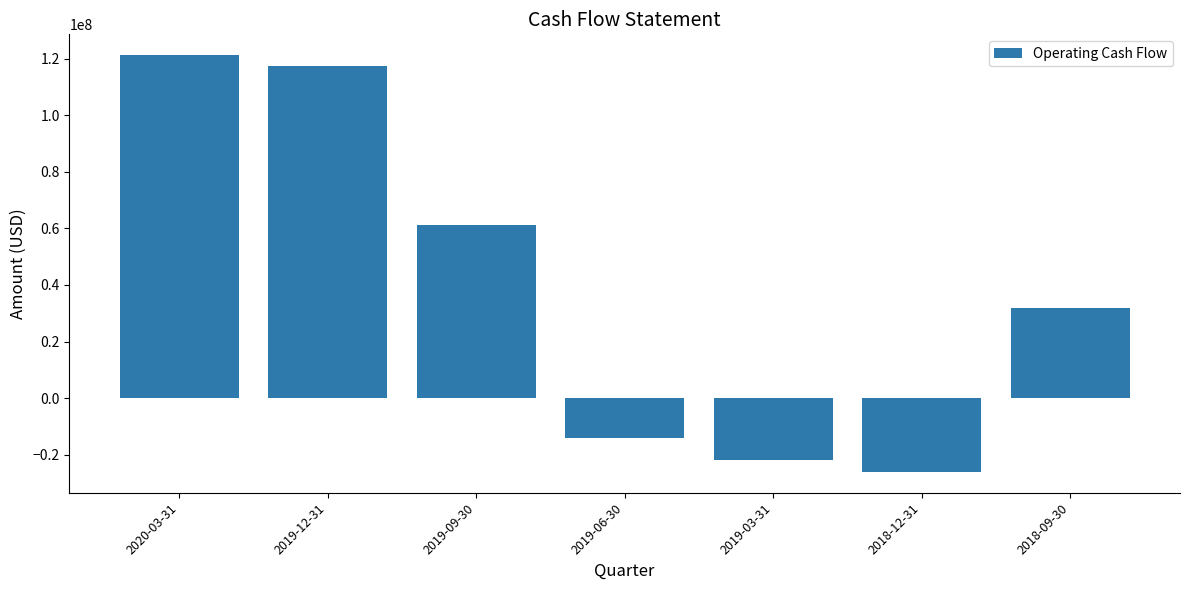

How many series are shown in this chart?

1